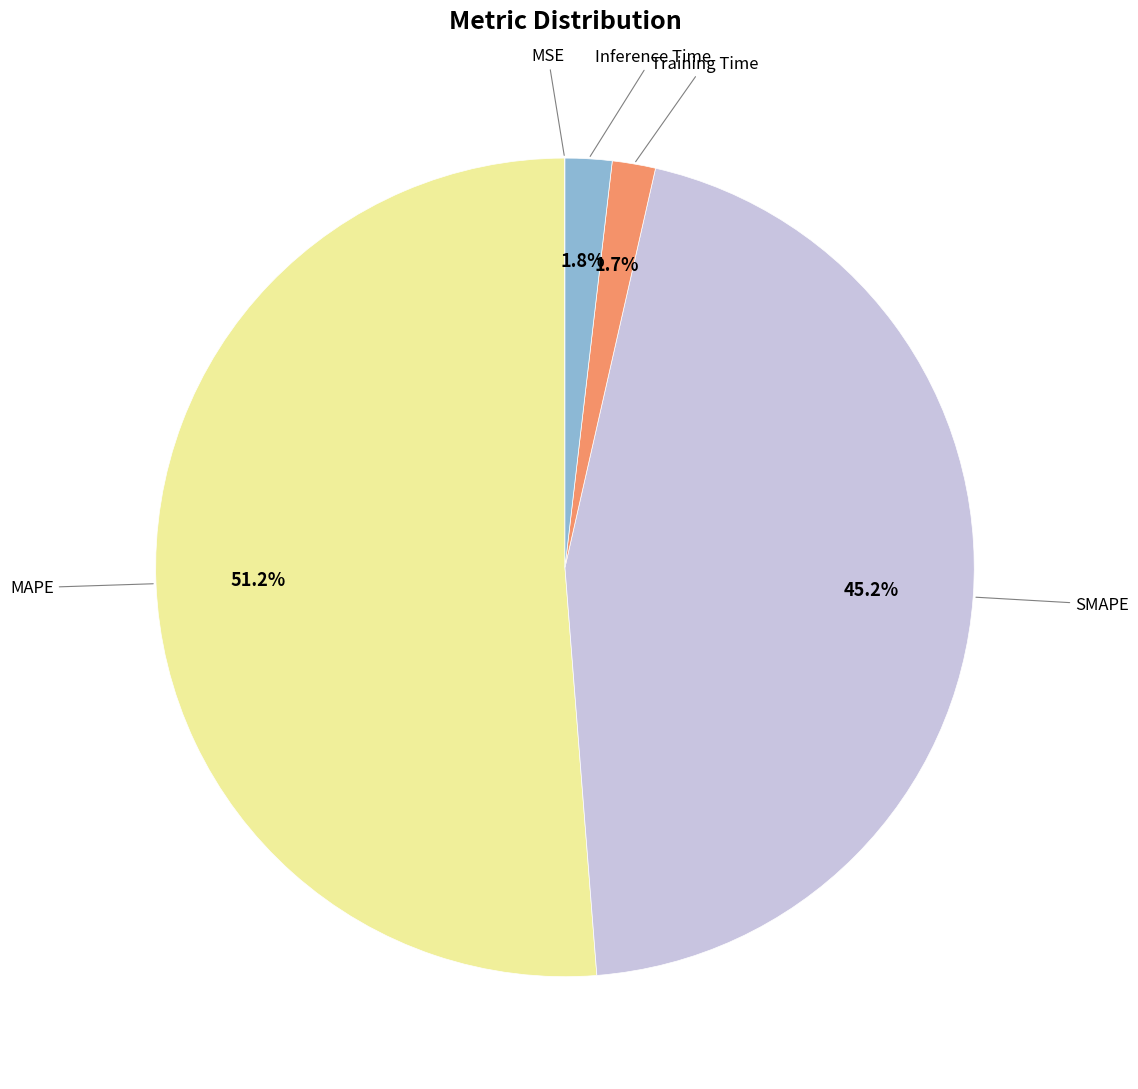

Does any single category account for the majority?

Yes